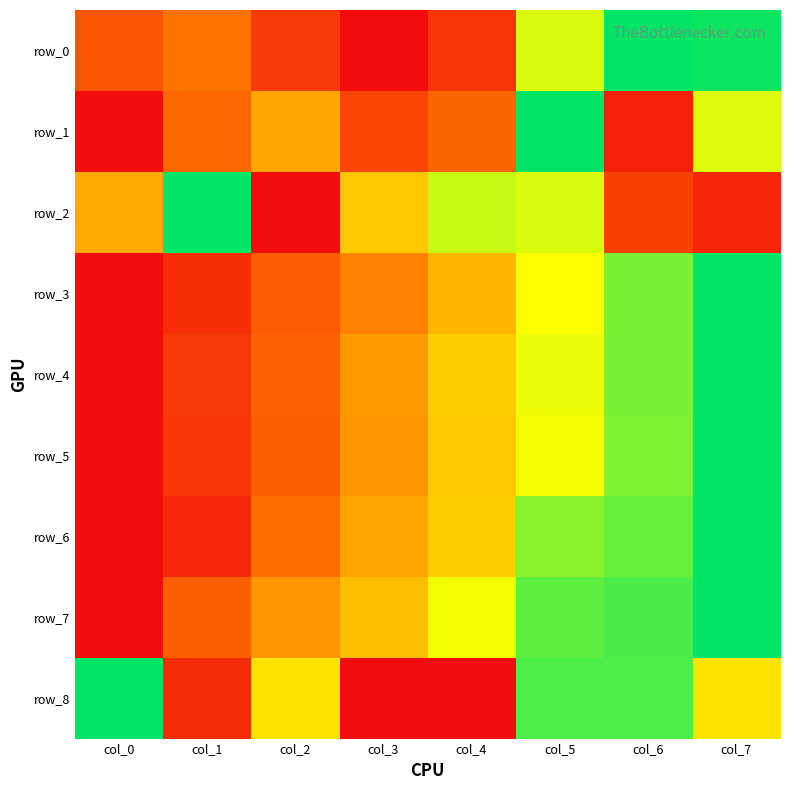

At col_3, list the series in order from smallest to largest.

row_0, row_8, row_1, row_3, row_5, row_4, row_6, row_7, row_2